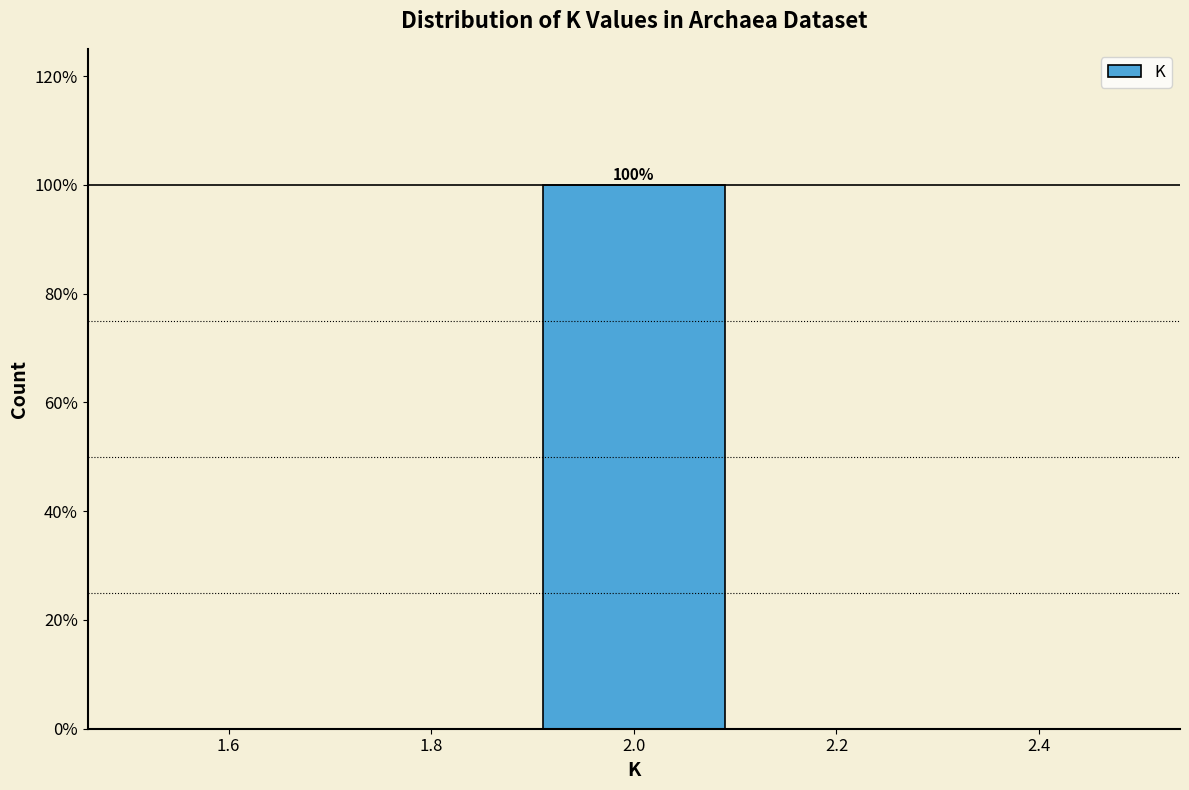

Over which range of the x-axis is the bar tallest?

1.9 to 2.1